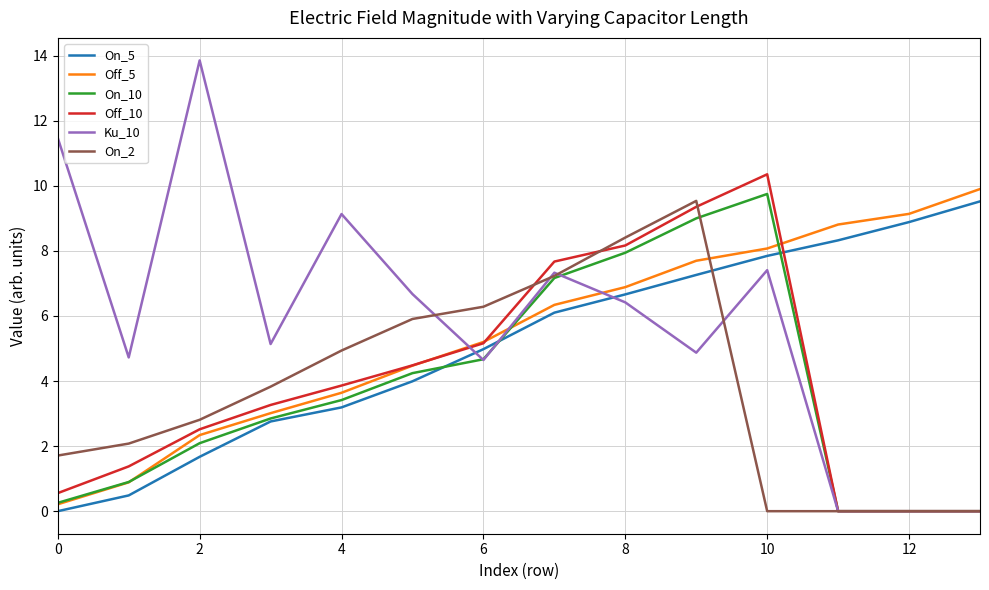

How many distinct data groups are displayed?

6